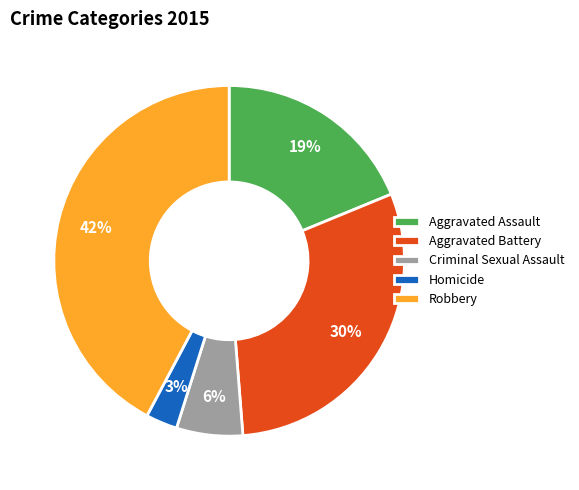

What is the largest slice in the pie chart?

Robbery